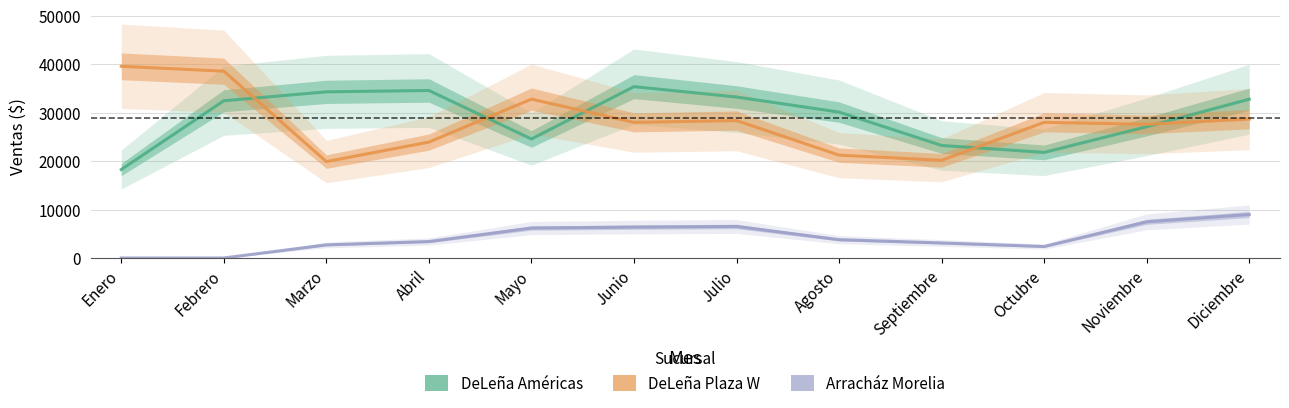

At which category does DeLeña Américas reach its first local valley?

Mayo